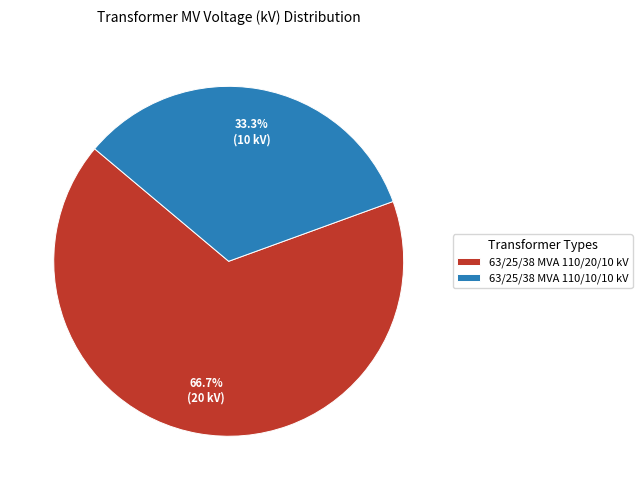

To the nearest percent, what percentage of the pie is 63/25/38 MVA 110/20/10 kV?

67%